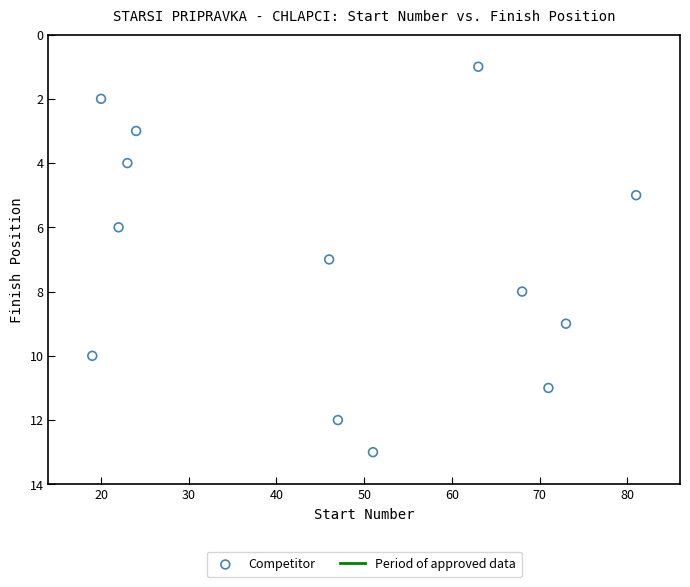

What is the range of X values (max minus min)?

62